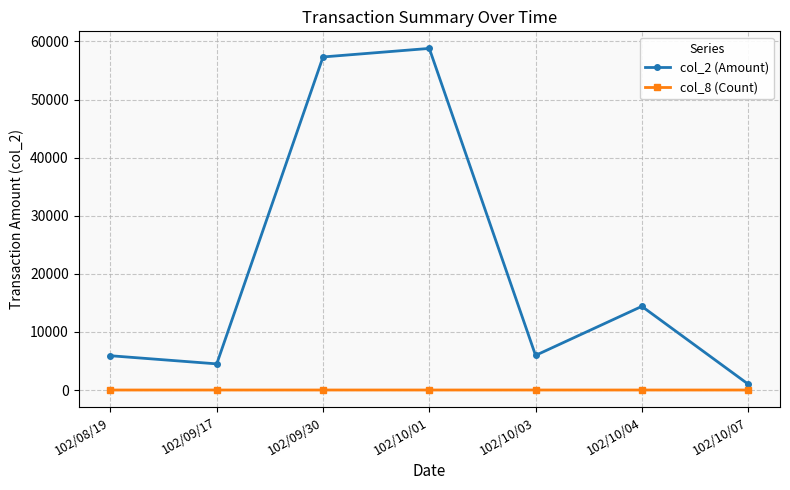

Is the value of col_8 (Count) at 102/09/30 greater than the value of col_2 (Amount) at 102/10/03?

No